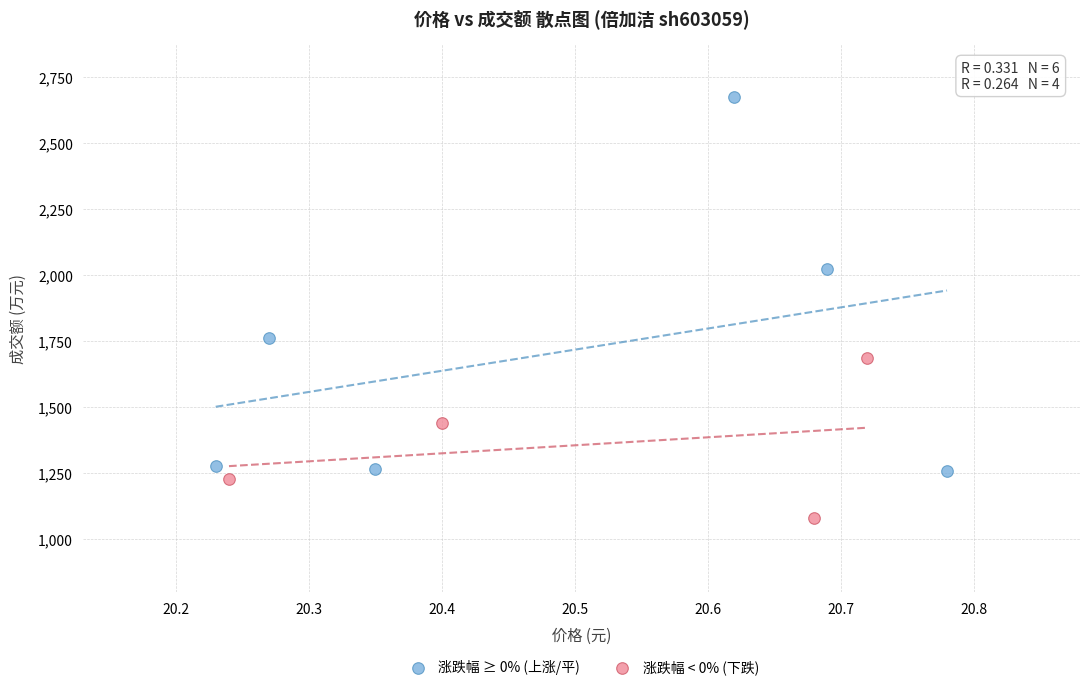

Which series has the largest Y range (max minus min)?

涨跌幅 ≥ 0% (上涨/平)